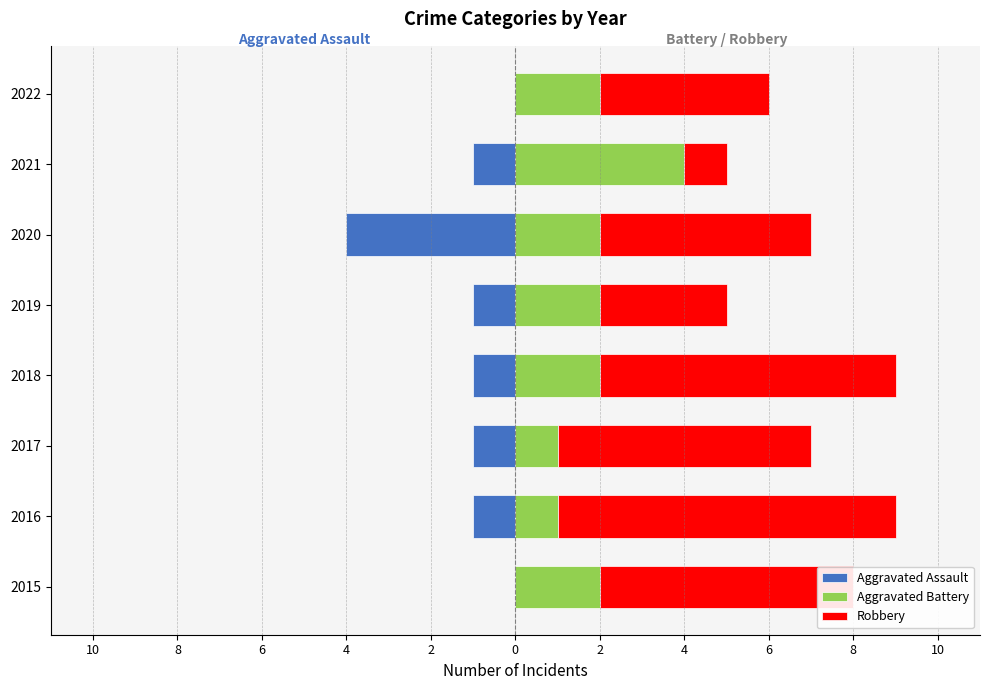

Rank the series by their average value, from highest to lowest.

Robbery, Aggravated Battery, Aggravated Assault